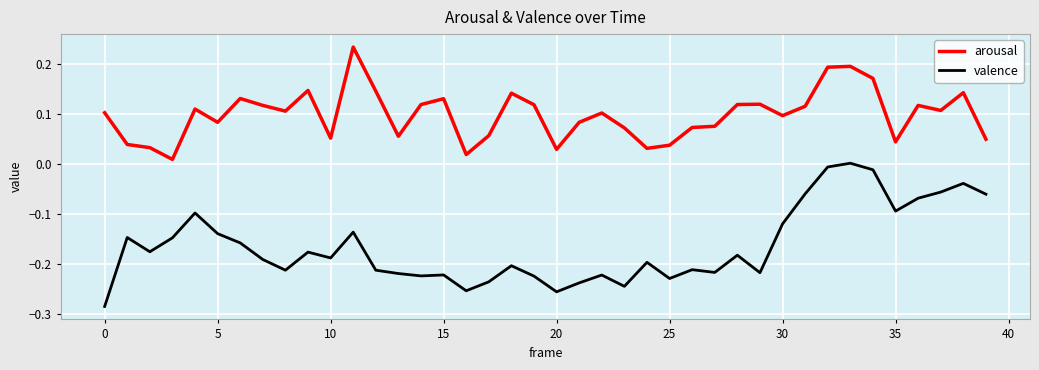

Rank the series by their average value, from lowest to highest.

valence, arousal